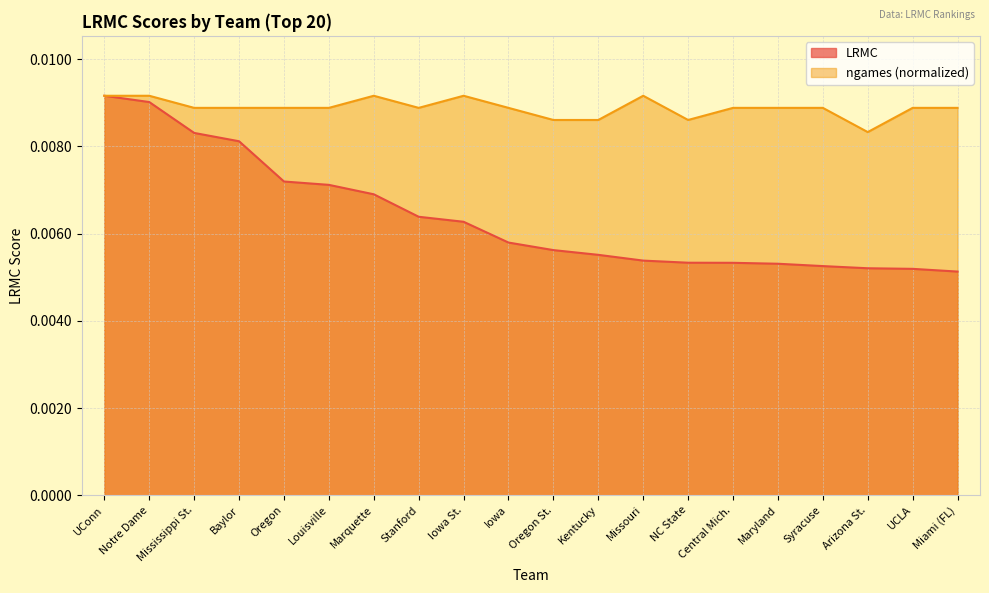

List the labels in order of LRMC value, smallest first.

Miami (FL), UCLA, Arizona St., Syracuse, Maryland, Central Mich., NC State, Missouri, Kentucky, Oregon St., Iowa, Iowa St., Stanford, Marquette, Louisville, Oregon, Baylor, Mississippi St., Notre Dame, UConn